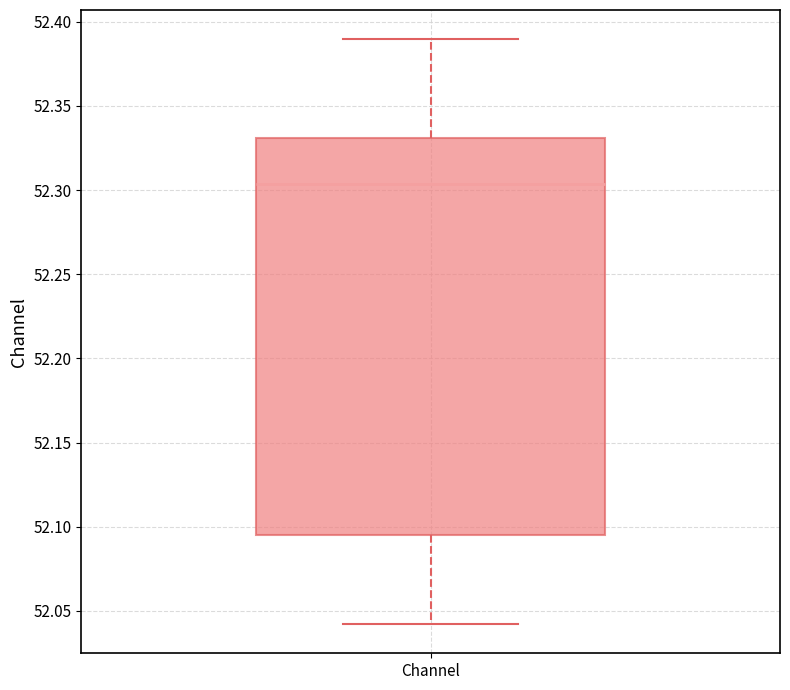

Transcribe this box plot: give where the median line is, the range the box spans, and where the two whiskers end, as read against the y-axis. The values are not printed on the chart, so give them approximately, as read against the axis.

median 52.305, box 52.095 to 52.330, whiskers 52.040 to 52.390